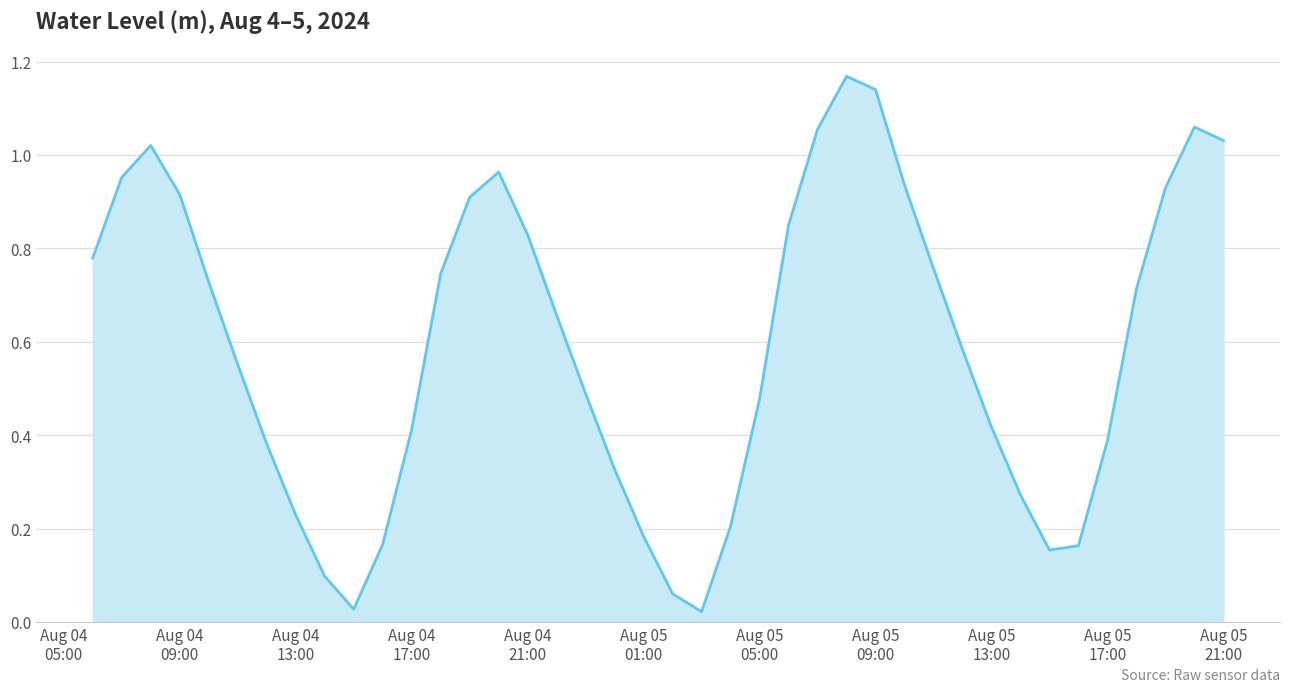

How many lines are shown in the chart?

1